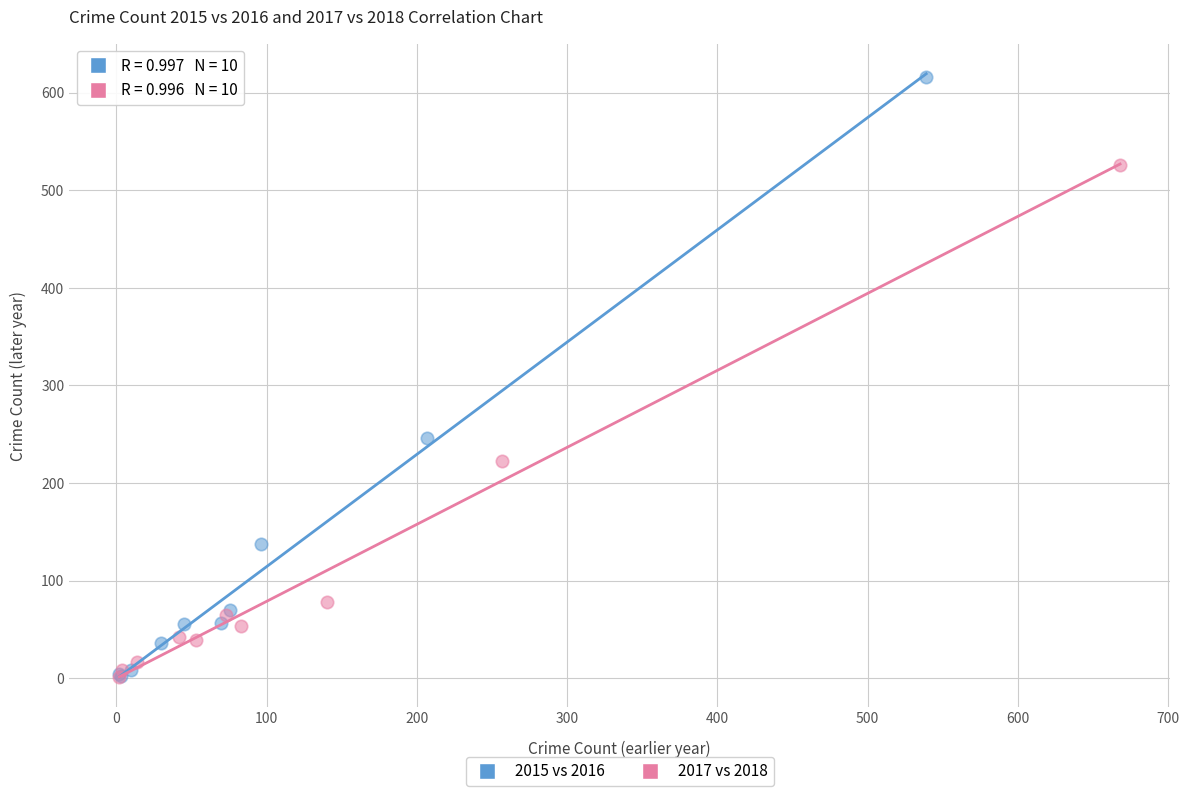

Which series has the widest spread of Y values?

2015 vs 2016